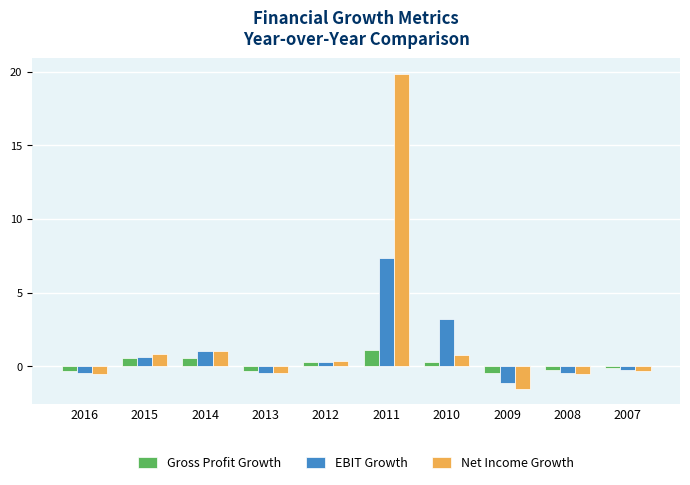

The Gross Profit Growth series shows 1.1 at 2011. True or false?

True